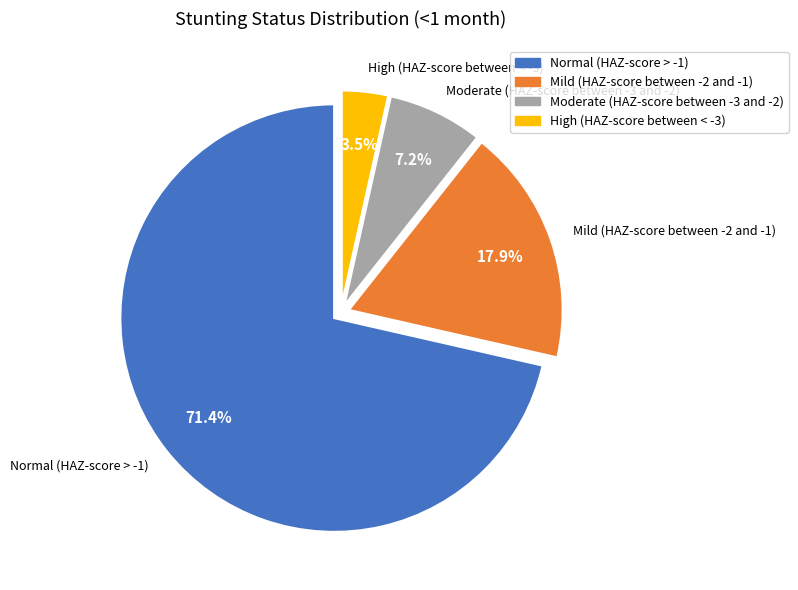

Is there any slice that represents more than half of the pie?

Yes